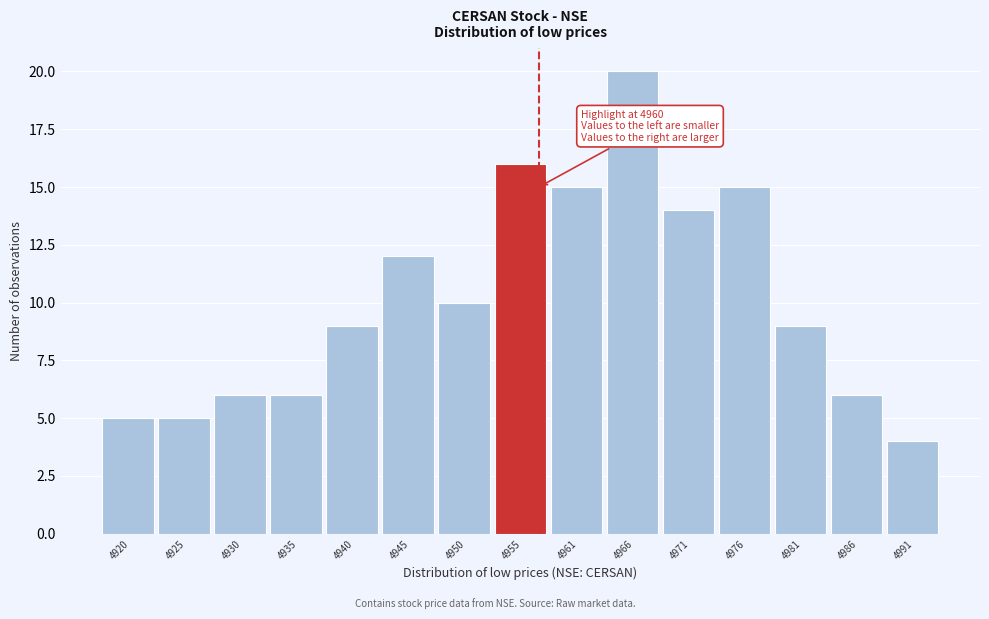

Reading left to right, what are all the values shown in this chart?

5	5	6	6	9	12	10	16	15	20	14	15	9	6	4